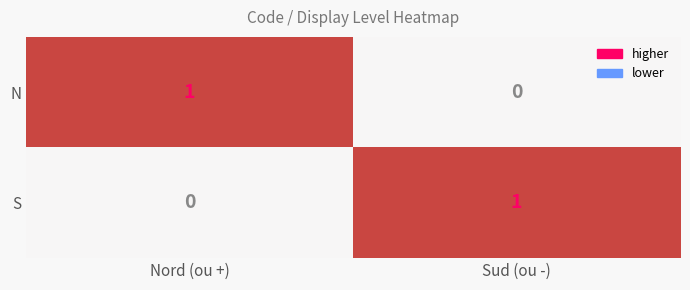

At which label does S reach its peak?

Sud (ou -)